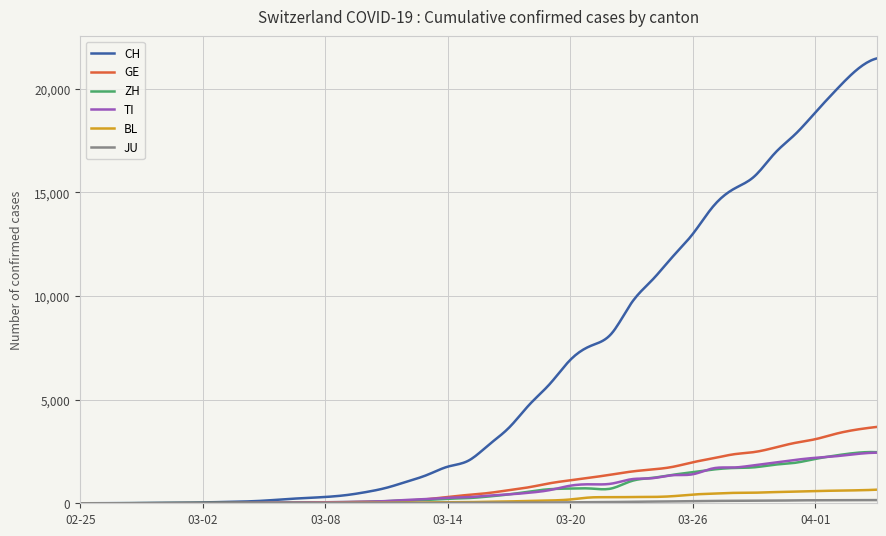

What is the highest value of the TI series?

2442.0